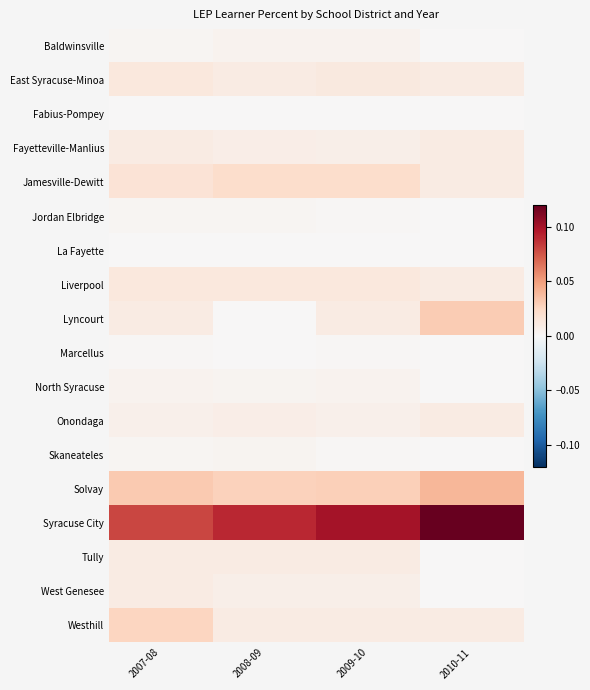

What is the spread (max minus min) of values at 2010-11?

0.1